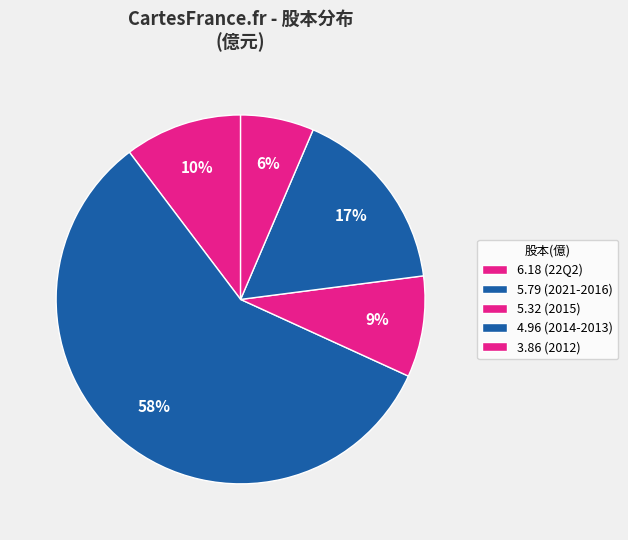

Count the number of slices in the pie.

5